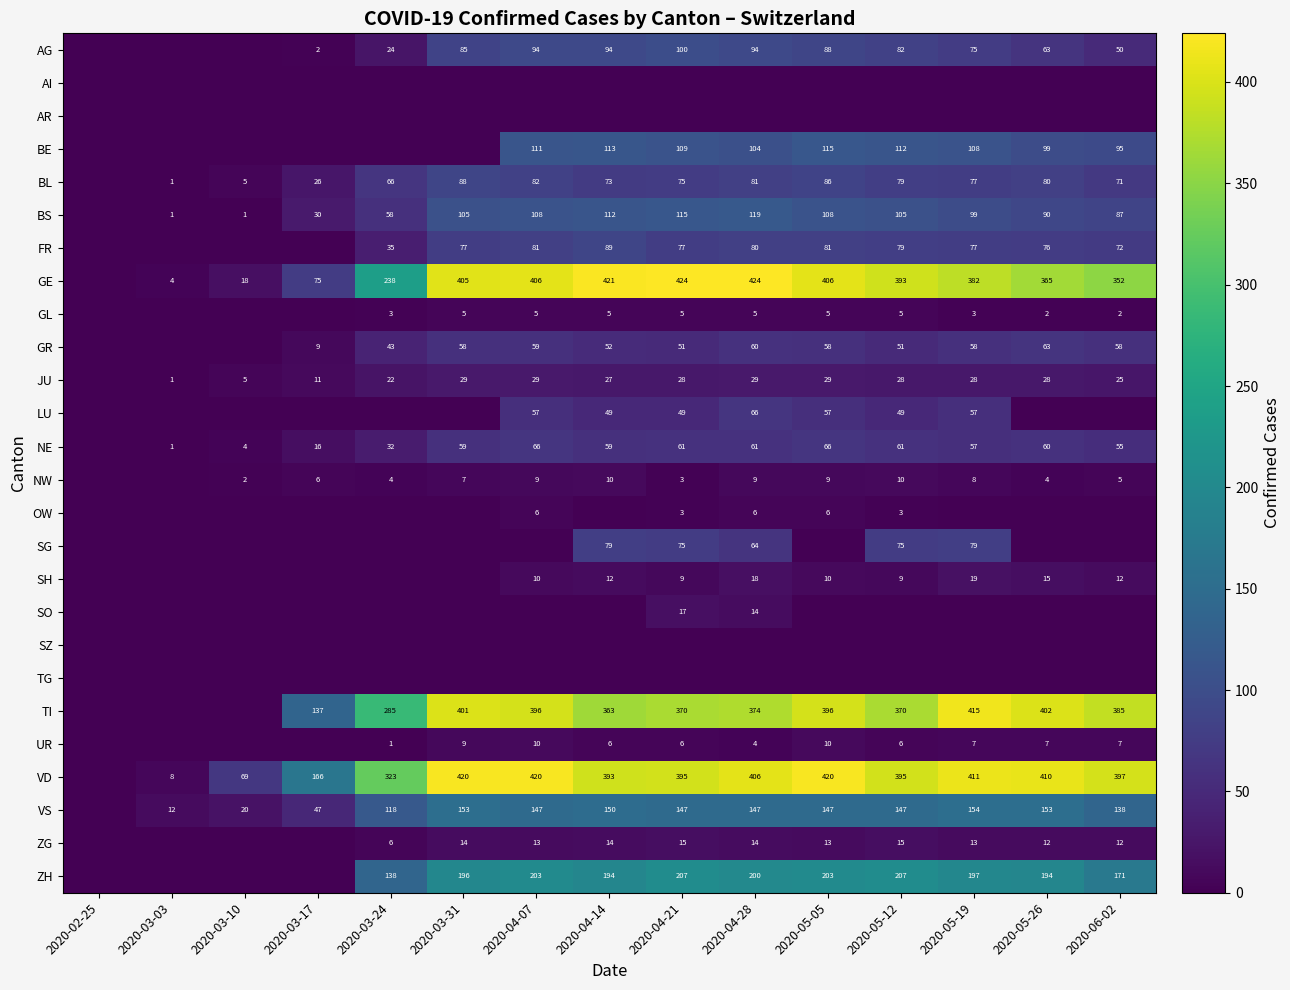

True or false: FR has a value of 72 at 2020-06-02.

True